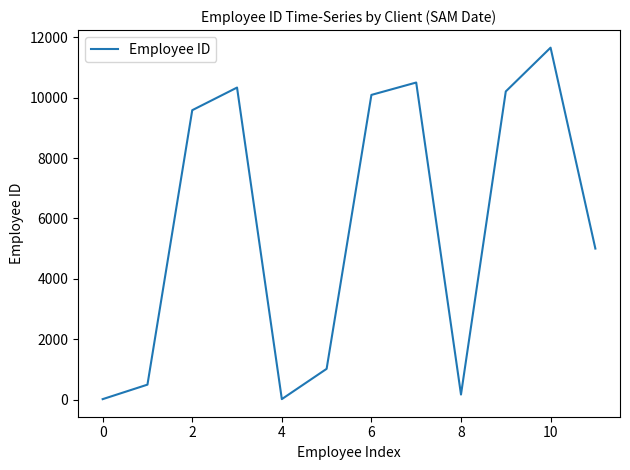

What is the difference between the maximum and minimum values?

11634